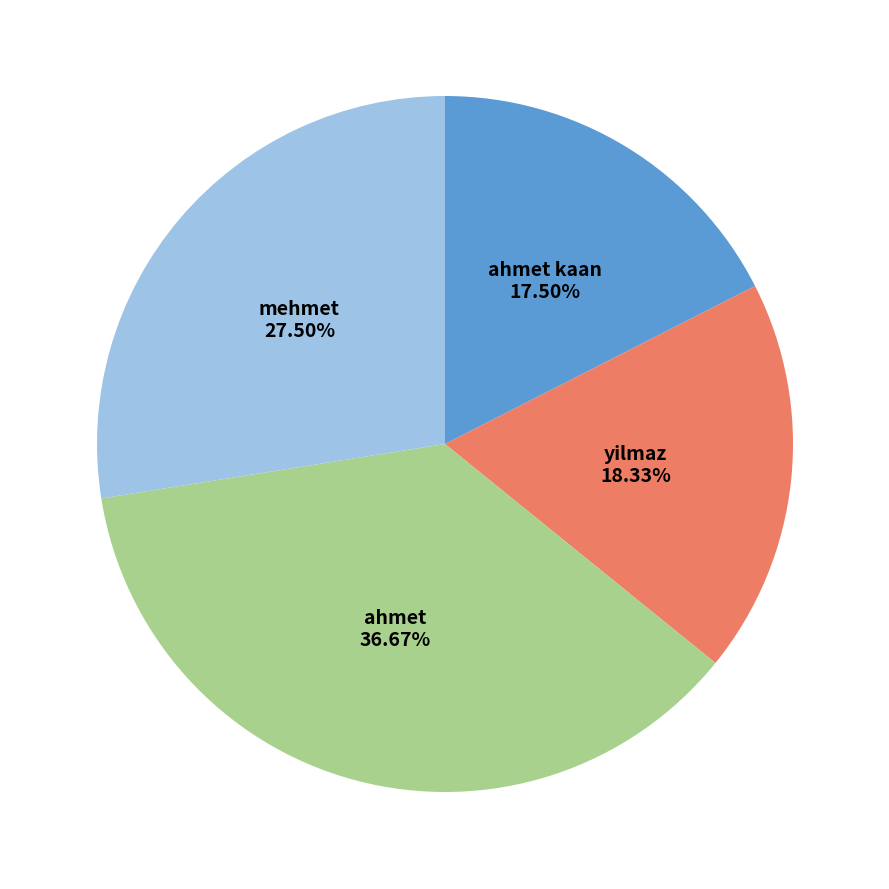

Rank the categories by value from highest to lowest.

ahmet, mehmet, yilmaz, ahmet kaan